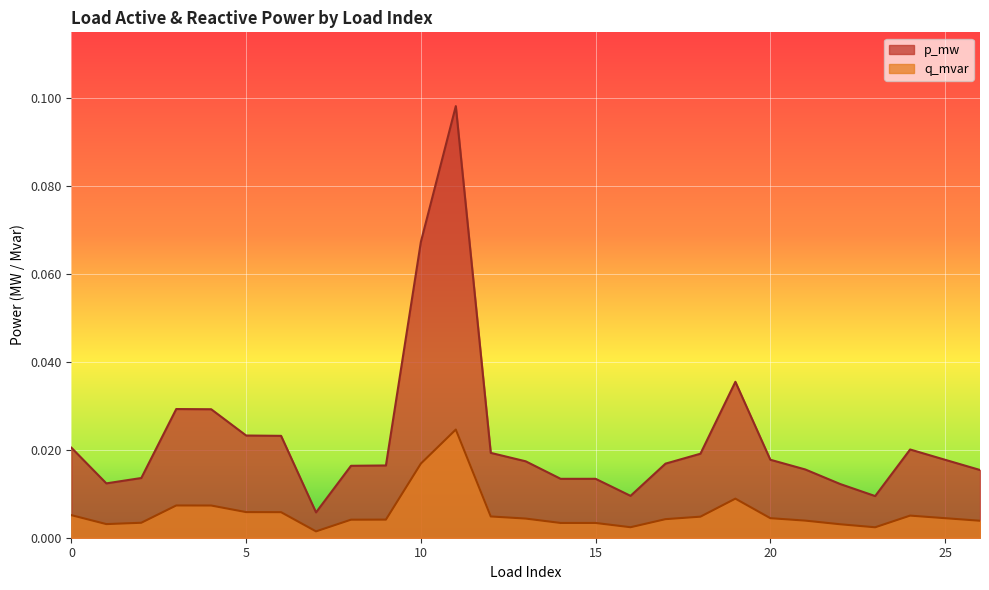

Is it true that q_mvar equals 0.0 at 11?

False